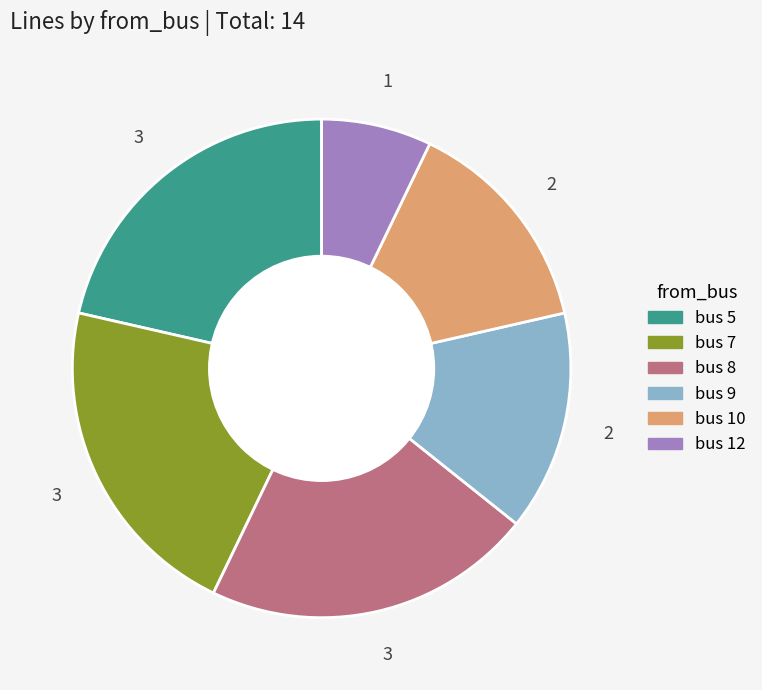

Is the sum of bus 5 and bus 12 greater than half?

No